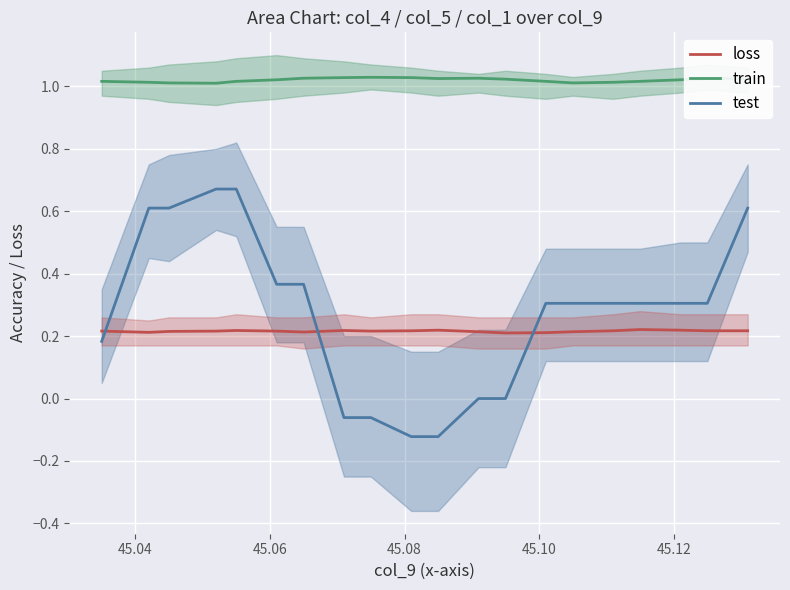

True or false: train and test cross at least once.

False